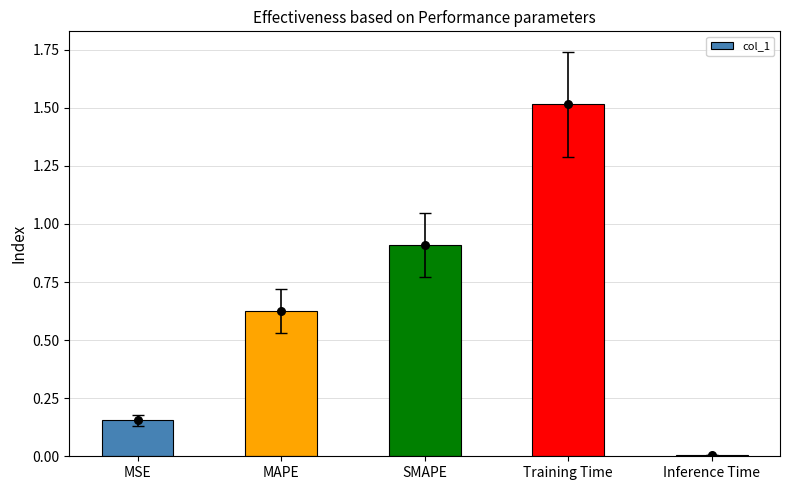

Approximately how many times larger is the value at MAPE compared to Training Time?

0.4